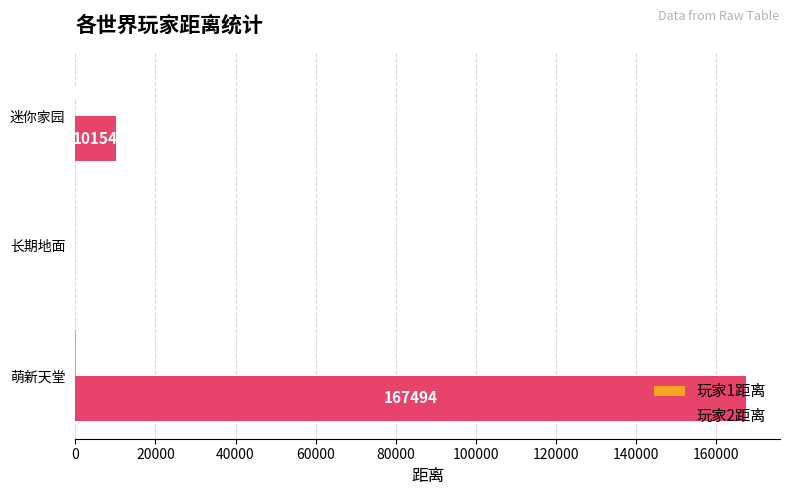

Between 长期地面 and 迷你家园, which series saw the biggest shift?

玩家2距离